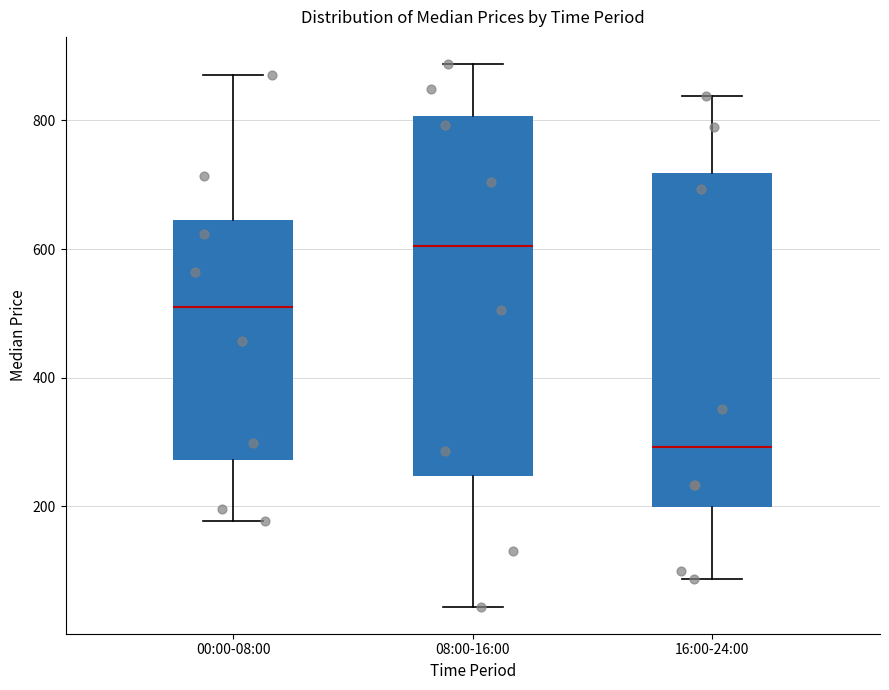

Reading left to right, transcribe this box plot: for each box, give where its median line is, the range the box spans, and where its two whiskers end, as read against the y-axis. The values are not printed on the chart, so give them approximately, as read against the axis.

00:00-08:00: median 520, box 280 to 640, whiskers 180 to 880
08:00-16:00: median 600, box 240 to 800, whiskers 40 to 880
16:00-24:00: median 300, box 200 to 720, whiskers 80 to 840